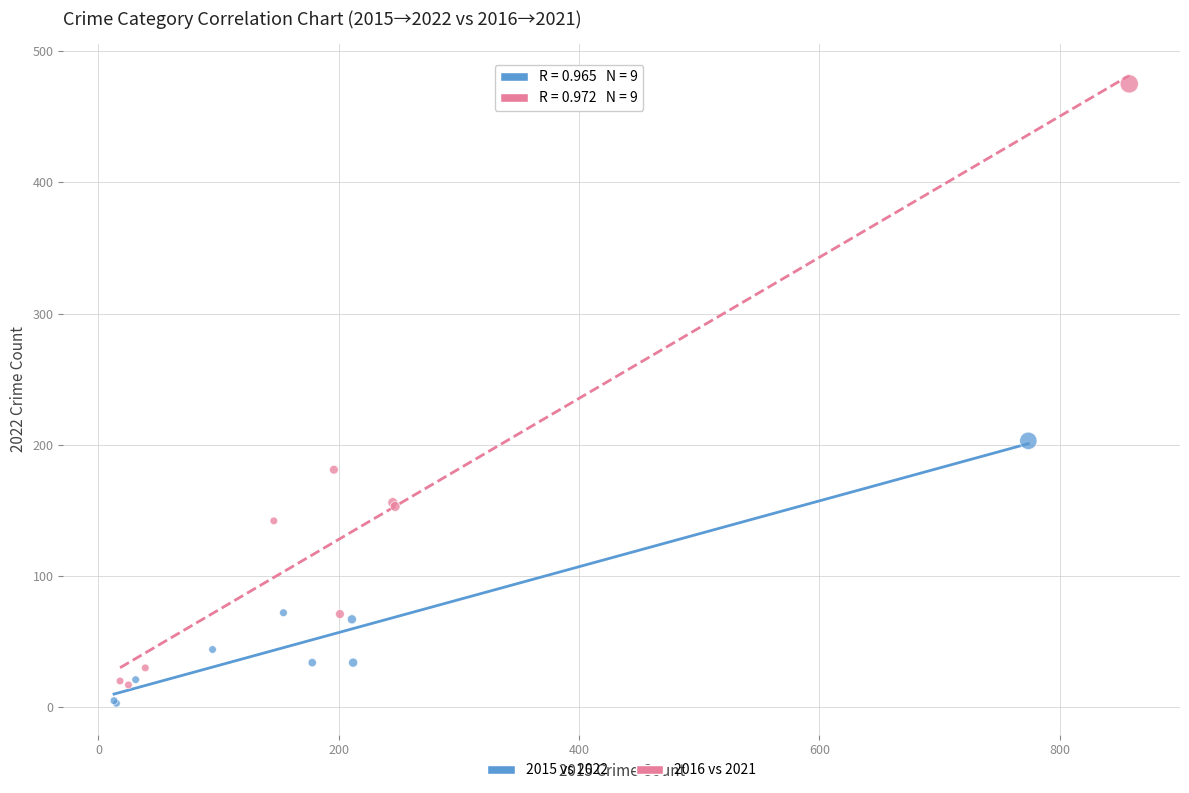

Which series has the largest Y range (max minus min)?

2016 vs 2021